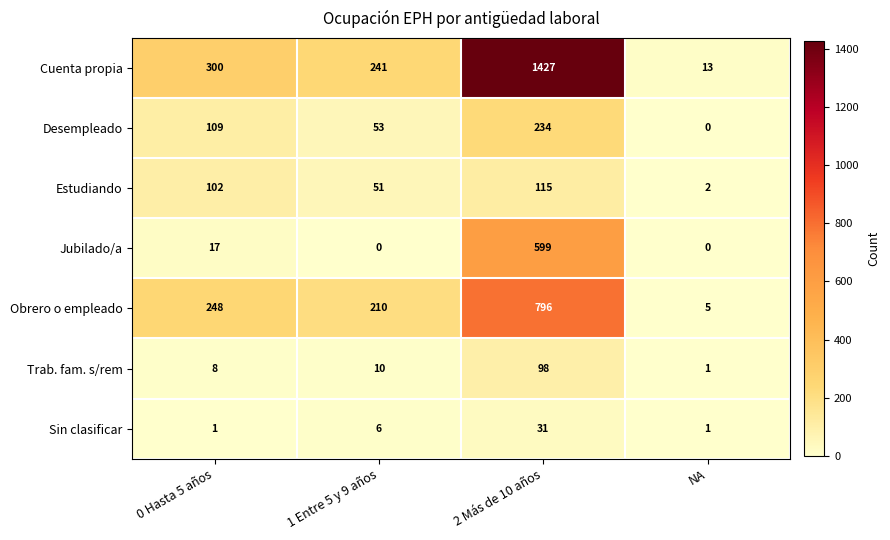

What is the sum of all Desempleado values?

396